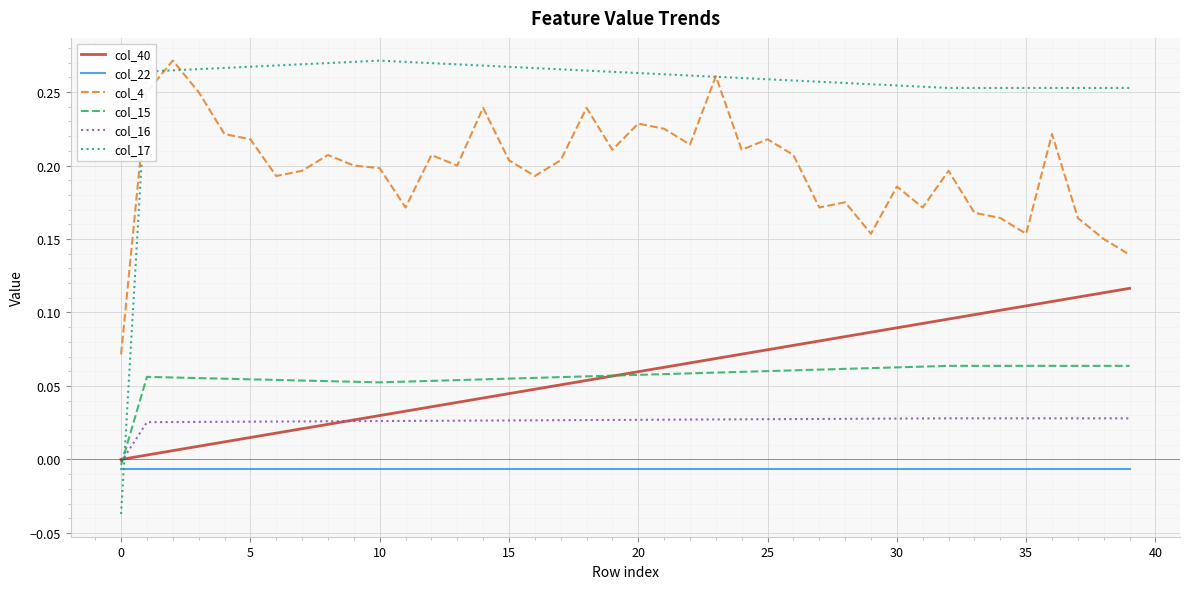

How many values in col_16 are below zero?

1